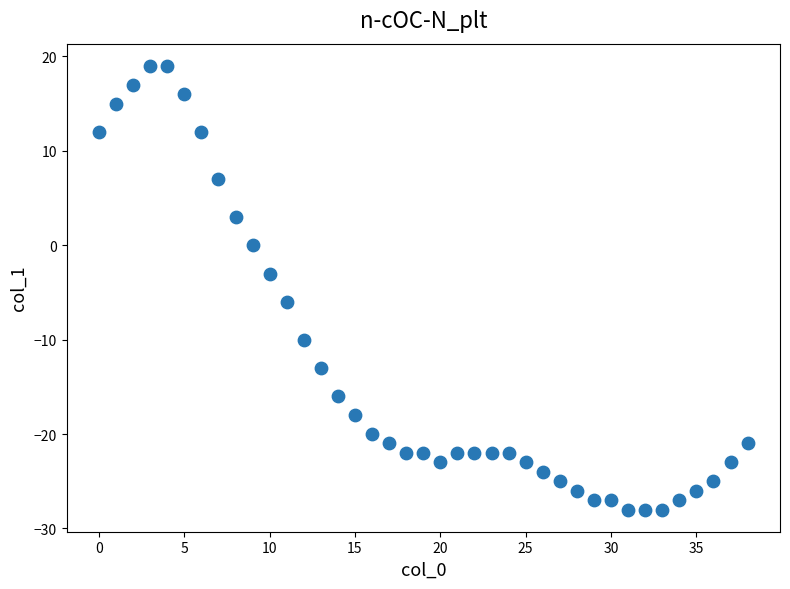

What is the range of Y values (max minus min)?

47